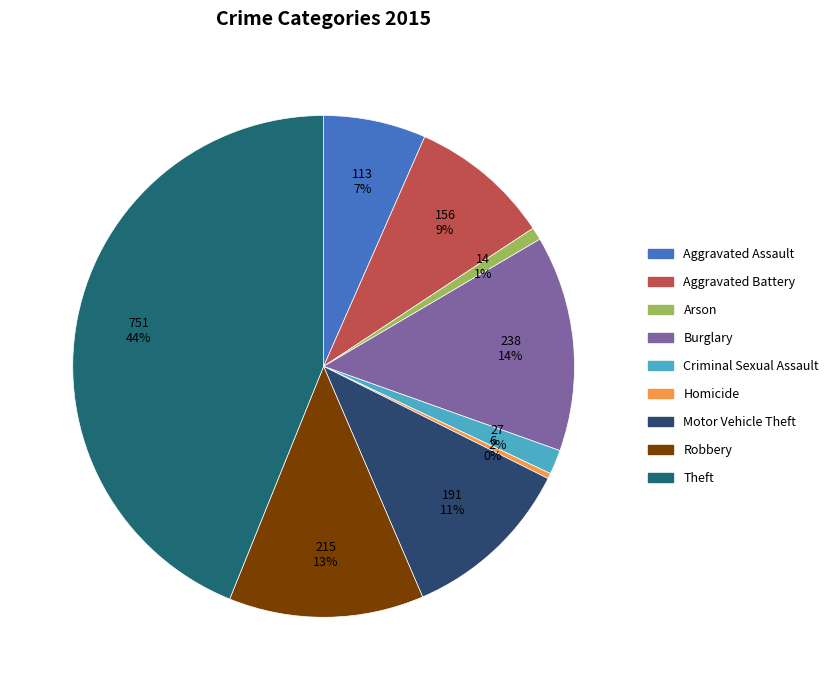

To the nearest percent, what is the average slice percentage?

11%